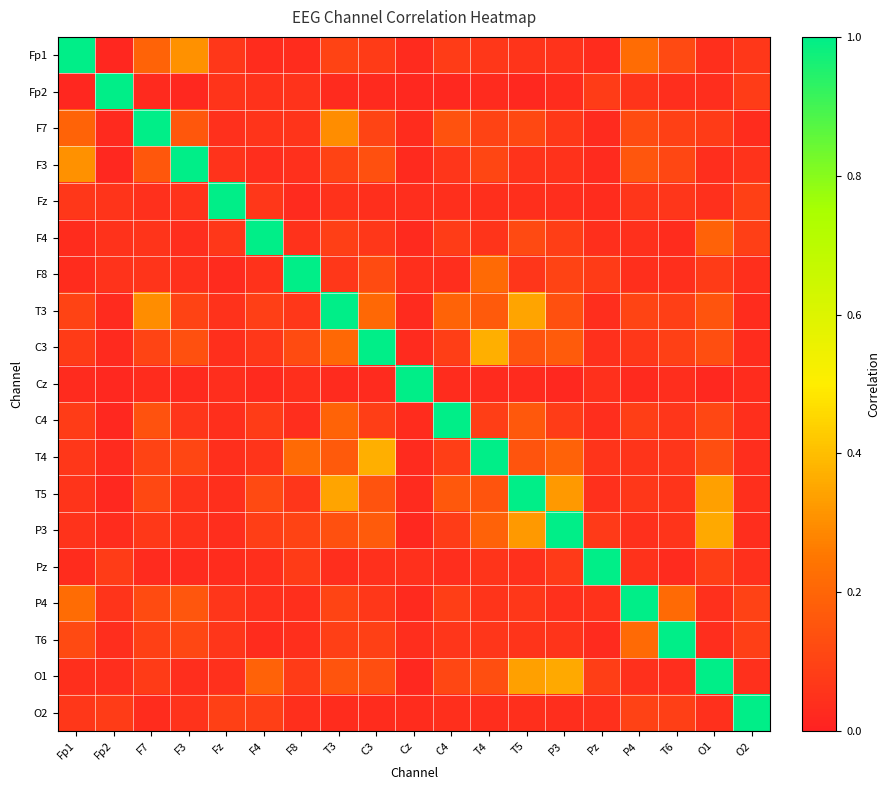

Reading left to right, transcribe all the data shown in this chart.

Fp1: Fp1=1.0	Fp2=0.0	F7=0.2	F3=0.3	Fz=0.1	F4=0.0	F8=0.0	T3=0.1	C3=0.1	Cz=0.0	C4=0.1	T4=0.1	T5=0.1	P3=0.1	Pz=0.0	P4=0.2	T6=0.1	O1=0.0	O2=0.1
Fp2: Fp1=0.0	Fp2=1.0	F7=0.0	F3=0.0	Fz=0.1	F4=0.0	F8=0.1	T3=0.0	C3=0.0	Cz=0.0	C4=0.0	T4=0.0	T5=0.0	P3=0.0	Pz=0.1	P4=0.1	T6=0.0	O1=0.0	O2=0.1
F7: Fp1=0.2	Fp2=0.0	F7=1.0	F3=0.2	Fz=0.0	F4=0.1	F8=0.1	T3=0.3	C3=0.1	Cz=0.0	C4=0.1	T4=0.1	T5=0.1	P3=0.1	Pz=0.0	P4=0.1	T6=0.1	O1=0.1	O2=0.0
F3: Fp1=0.3	Fp2=0.0	F7=0.2	F3=1.0	Fz=0.1	F4=0.0	F8=0.0	T3=0.1	C3=0.1	Cz=0.0	C4=0.1	T4=0.1	T5=0.1	P3=0.1	Pz=0.0	P4=0.2	T6=0.1	O1=0.0	O2=0.1
Fz: Fp1=0.1	Fp2=0.1	F7=0.0	F3=0.1	Fz=1.0	F4=0.1	F8=0.0	T3=0.1	C3=0.0	Cz=0.0	C4=0.0	T4=0.0	T5=0.0	P3=0.0	Pz=0.0	P4=0.1	T6=0.1	O1=0.0	O2=0.1
F4: Fp1=0.0	Fp2=0.0	F7=0.1	F3=0.0	Fz=0.1	F4=1.0	F8=0.0	T3=0.1	C3=0.1	Cz=0.0	C4=0.1	T4=0.1	T5=0.1	P3=0.1	Pz=0.0	P4=0.0	T6=0.0	O1=0.2	O2=0.1
F8: Fp1=0.0	Fp2=0.1	F7=0.1	F3=0.0	Fz=0.0	F4=0.0	F8=1.0	T3=0.1	C3=0.1	Cz=0.0	C4=0.0	T4=0.2	T5=0.1	P3=0.1	Pz=0.1	P4=0.0	T6=0.0	O1=0.1	O2=0.0
T3: Fp1=0.1	Fp2=0.0	F7=0.3	F3=0.1	Fz=0.1	F4=0.1	F8=0.1	T3=1.0	C3=0.2	Cz=0.0	C4=0.2	T4=0.2	T5=0.3	P3=0.1	Pz=0.0	P4=0.1	T6=0.1	O1=0.1	O2=0.0
C3: Fp1=0.1	Fp2=0.0	F7=0.1	F3=0.1	Fz=0.0	F4=0.1	F8=0.1	T3=0.2	C3=1.0	Cz=0.0	C4=0.1	T4=0.4	T5=0.1	P3=0.2	Pz=0.0	P4=0.1	T6=0.1	O1=0.1	O2=0.0
Cz: Fp1=0.0	Fp2=0.0	F7=0.0	F3=0.0	Fz=0.0	F4=0.0	F8=0.0	T3=0.0	C3=0.0	Cz=1.0	C4=0.0	T4=0.0	T5=0.0	P3=0.0	Pz=0.0	P4=0.0	T6=0.0	O1=0.0	O2=0.0
C4: Fp1=0.1	Fp2=0.0	F7=0.1	F3=0.1	Fz=0.0	F4=0.1	F8=0.0	T3=0.2	C3=0.1	Cz=0.0	C4=1.0	T4=0.1	T5=0.2	P3=0.1	Pz=0.0	P4=0.1	T6=0.1	O1=0.1	O2=0.0
T4: Fp1=0.1	Fp2=0.0	F7=0.1	F3=0.1	Fz=0.0	F4=0.1	F8=0.2	T3=0.2	C3=0.4	Cz=0.0	C4=0.1	T4=1.0	T5=0.2	P3=0.2	Pz=0.1	P4=0.1	T6=0.1	O1=0.1	O2=0.0
T5: Fp1=0.1	Fp2=0.0	F7=0.1	F3=0.1	Fz=0.0	F4=0.1	F8=0.1	T3=0.3	C3=0.1	Cz=0.0	C4=0.2	T4=0.2	T5=1.0	P3=0.3	Pz=0.0	P4=0.1	T6=0.1	O1=0.3	O2=0.0
P3: Fp1=0.1	Fp2=0.0	F7=0.1	F3=0.1	Fz=0.0	F4=0.1	F8=0.1	T3=0.1	C3=0.2	Cz=0.0	C4=0.1	T4=0.2	T5=0.3	P3=1.0	Pz=0.1	P4=0.0	T6=0.1	O1=0.4	O2=0.0
Pz: Fp1=0.0	Fp2=0.1	F7=0.0	F3=0.0	Fz=0.0	F4=0.0	F8=0.1	T3=0.0	C3=0.0	Cz=0.0	C4=0.0	T4=0.1	T5=0.0	P3=0.1	Pz=1.0	P4=0.0	T6=0.0	O1=0.1	O2=0.0
P4: Fp1=0.2	Fp2=0.1	F7=0.1	F3=0.2	Fz=0.1	F4=0.0	F8=0.0	T3=0.1	C3=0.1	Cz=0.0	C4=0.1	T4=0.1	T5=0.1	P3=0.0	Pz=0.0	P4=1.0	T6=0.2	O1=0.0	O2=0.1
T6: Fp1=0.1	Fp2=0.0	F7=0.1	F3=0.1	Fz=0.1	F4=0.0	F8=0.0	T3=0.1	C3=0.1	Cz=0.0	C4=0.1	T4=0.1	T5=0.1	P3=0.1	Pz=0.0	P4=0.2	T6=1.0	O1=0.0	O2=0.1
O1: Fp1=0.0	Fp2=0.0	F7=0.1	F3=0.0	Fz=0.0	F4=0.2	F8=0.1	T3=0.1	C3=0.1	Cz=0.0	C4=0.1	T4=0.1	T5=0.3	P3=0.4	Pz=0.1	P4=0.0	T6=0.0	O1=1.0	O2=0.0
O2: Fp1=0.1	Fp2=0.1	F7=0.0	F3=0.1	Fz=0.1	F4=0.1	F8=0.0	T3=0.0	C3=0.0	Cz=0.0	C4=0.0	T4=0.0	T5=0.0	P3=0.0	Pz=0.0	P4=0.1	T6=0.1	O1=0.0	O2=1.0